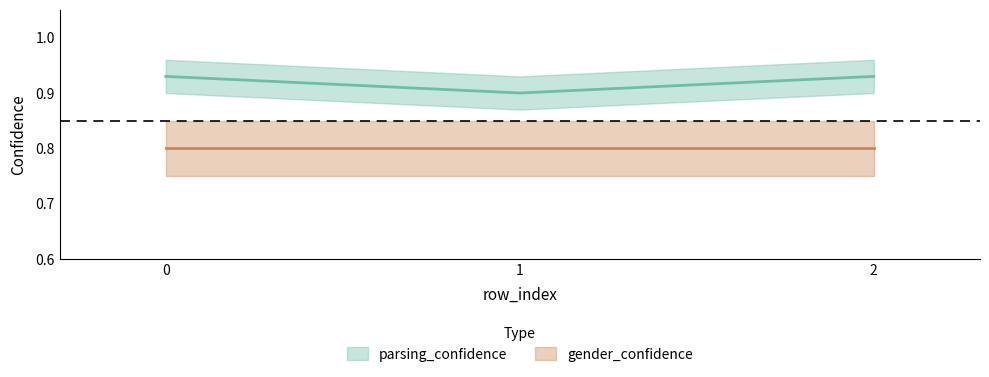

Which has a higher value, 2 or 0?

2